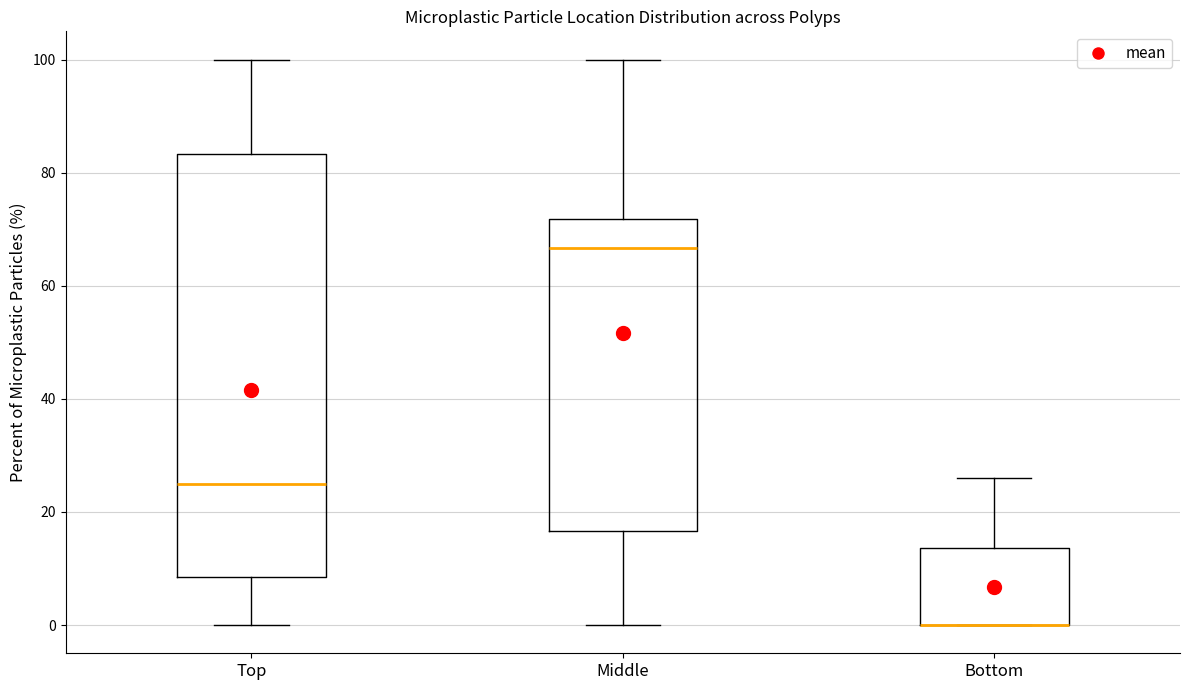

Reading left to right, read every box against the y-axis: the position of its median line, the range the box covers, and the ends of its whiskers. The values are not printed on the chart, so give them approximately, as read against the axis.

Top: median 26, box 8 to 84, whiskers 0 to 100
Middle: median 66, box 16 to 72, whiskers 0 to 100
Bottom: median 0 (drawn on the box's lower edge), box 0 to 14, whiskers 0 to 26